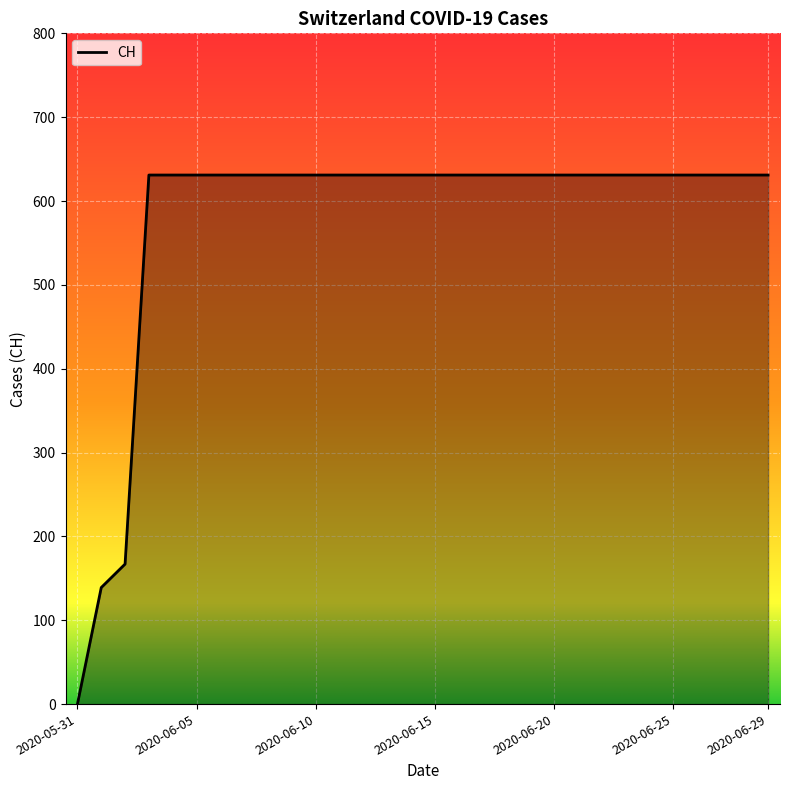

What is the difference between the maximum and minimum values?

631